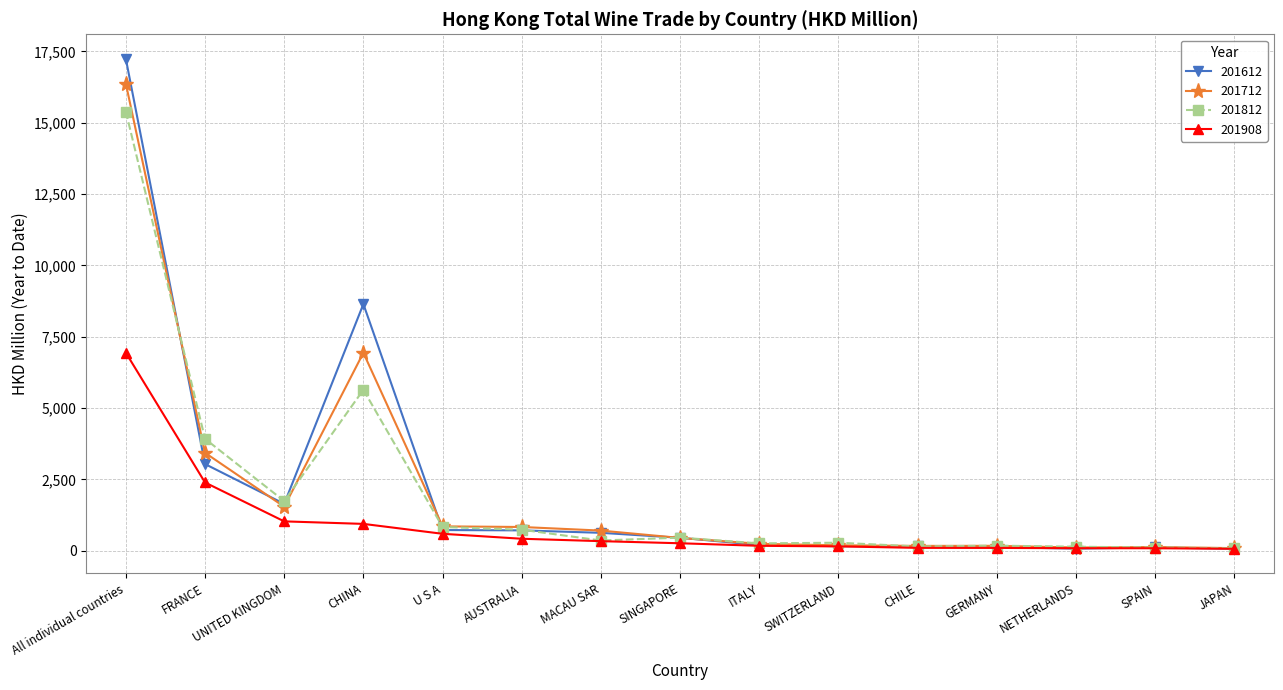

What is the minimum value for 201908?

64.4